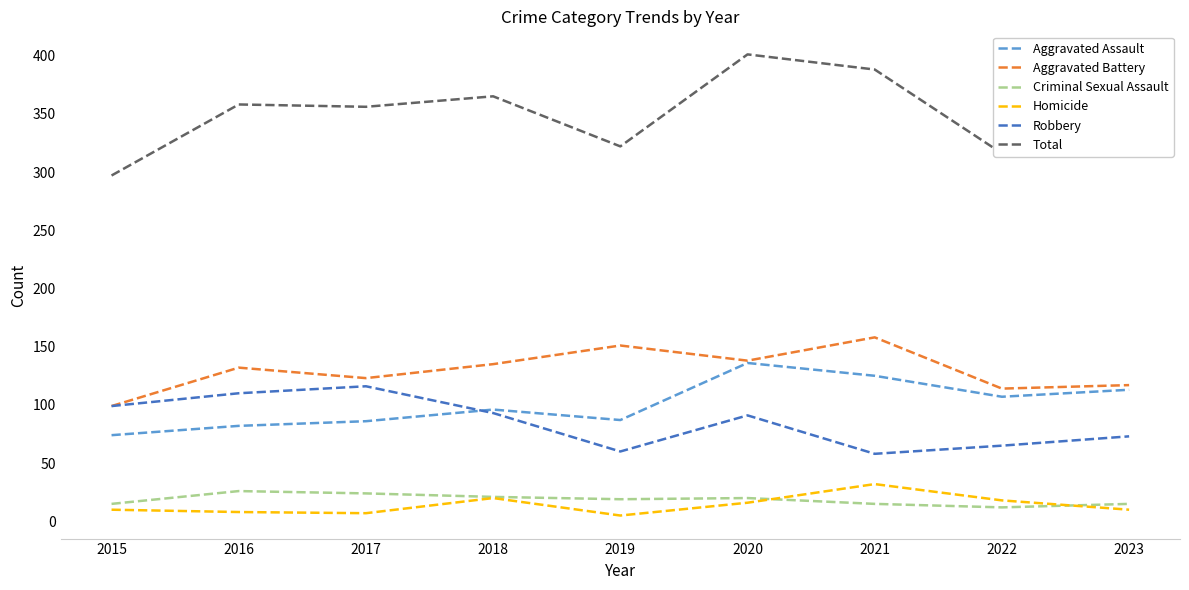

What value does the Total series have at 2019, to the nearest 10?

320